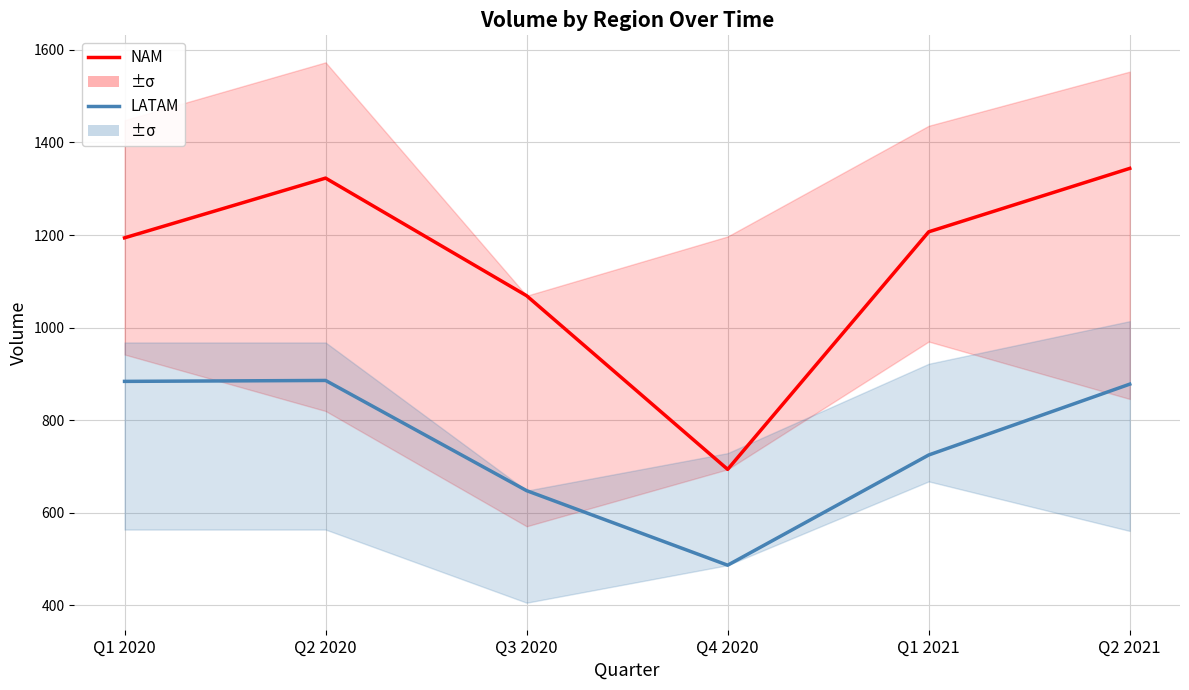

True or false: LATAM and NAM cross at least once.

False